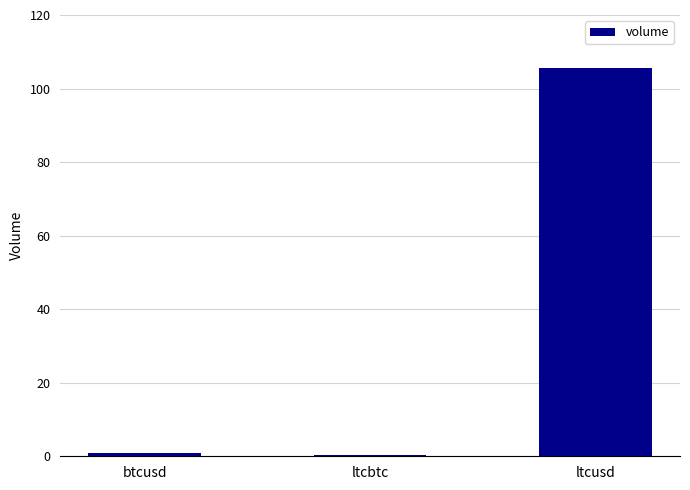

At which category does the chart reach its peak across all series?

ltcusd